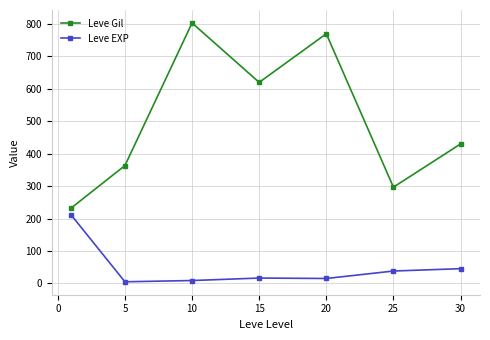

What is the difference between the second highest and second lowest values in the Leve EXP series?

36.6